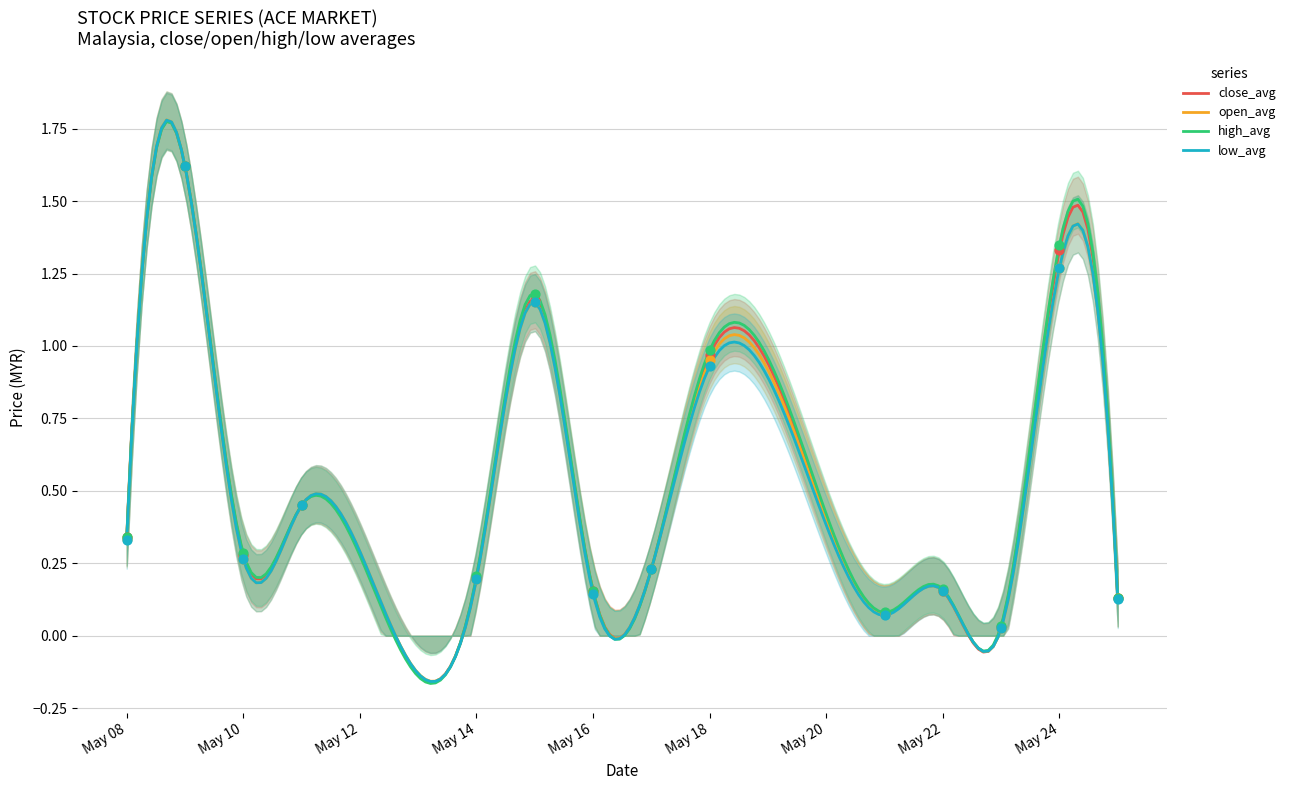

What is the total value across all series at May 16?

0.6